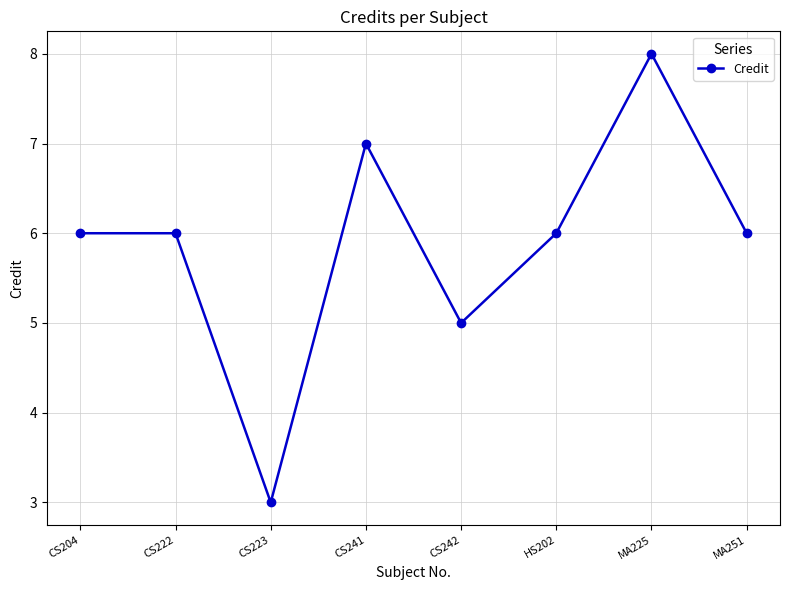

How many series are shown in this chart?

1